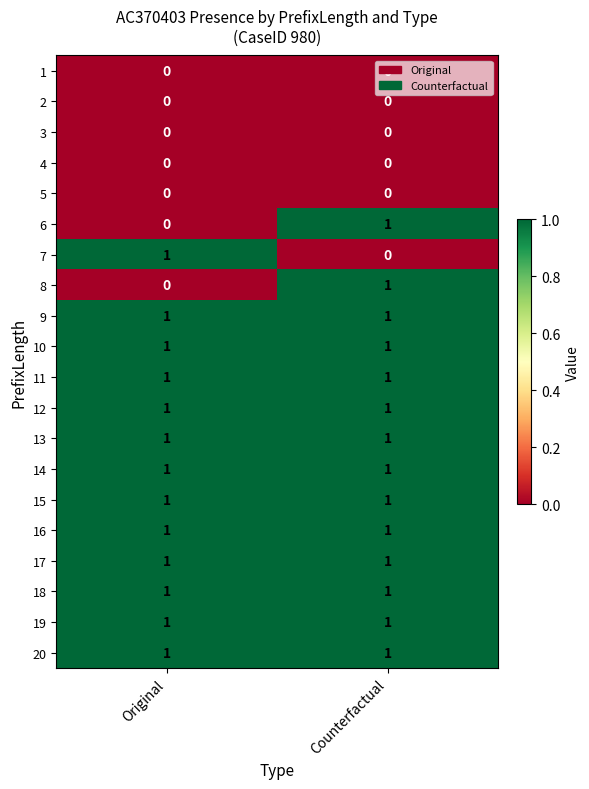

What is the total value across all series at Original?

13